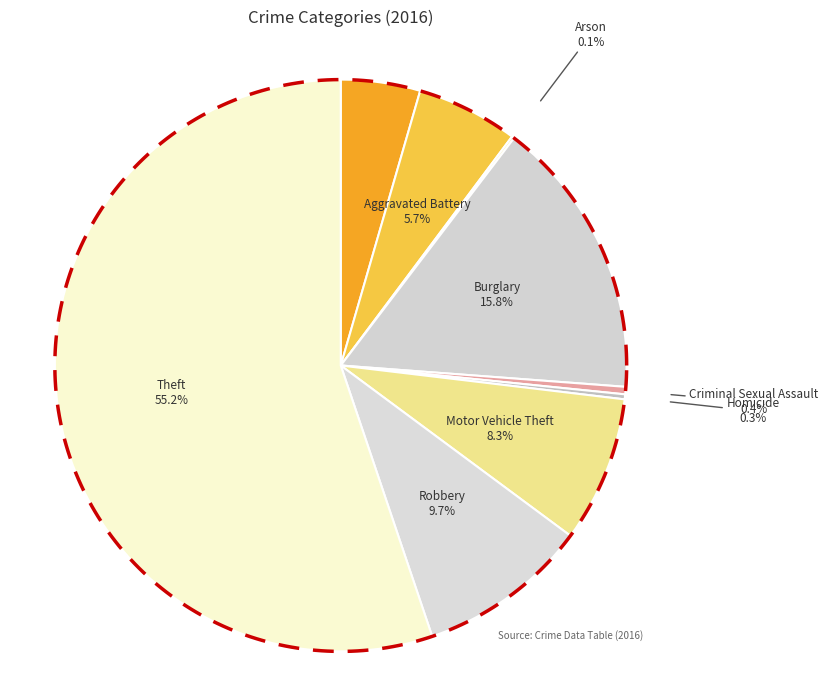

Which slice is the largest?

Theft